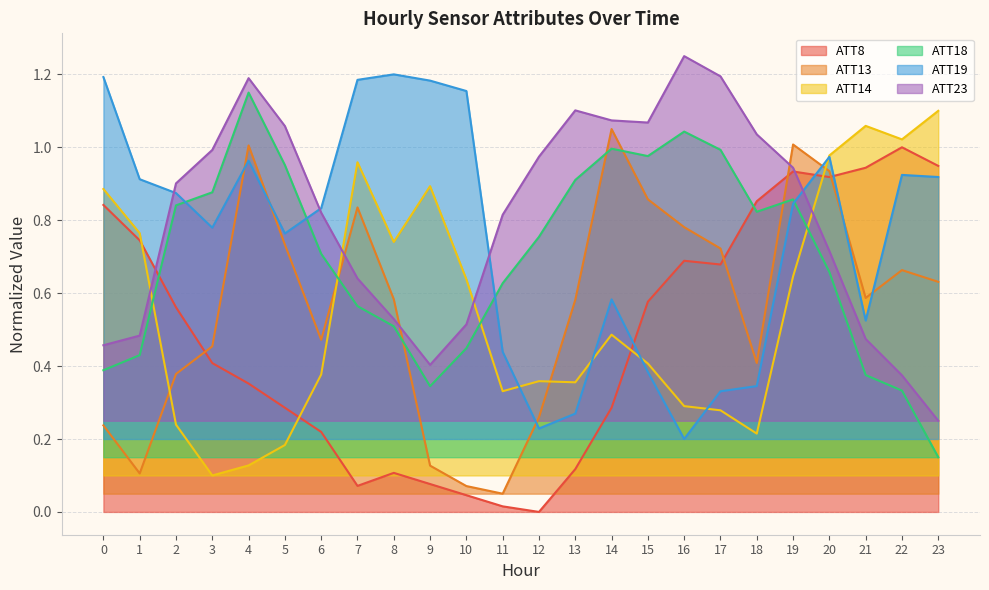

At which label is ATT13 closest to 0?

11